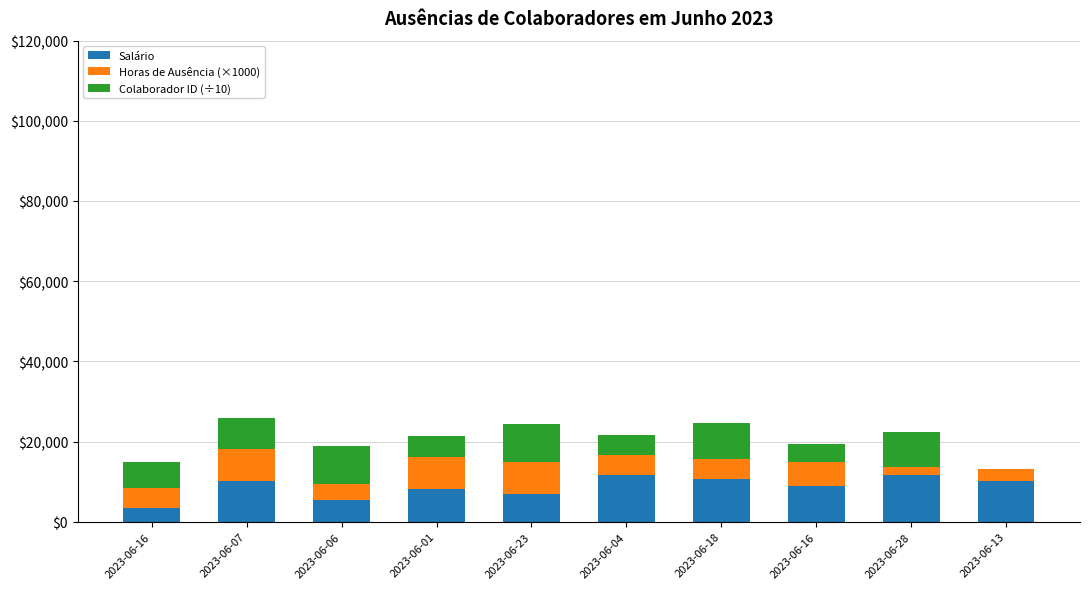

At which label is Horas de Ausência (×1000) closest to 5000?

2023-06-16